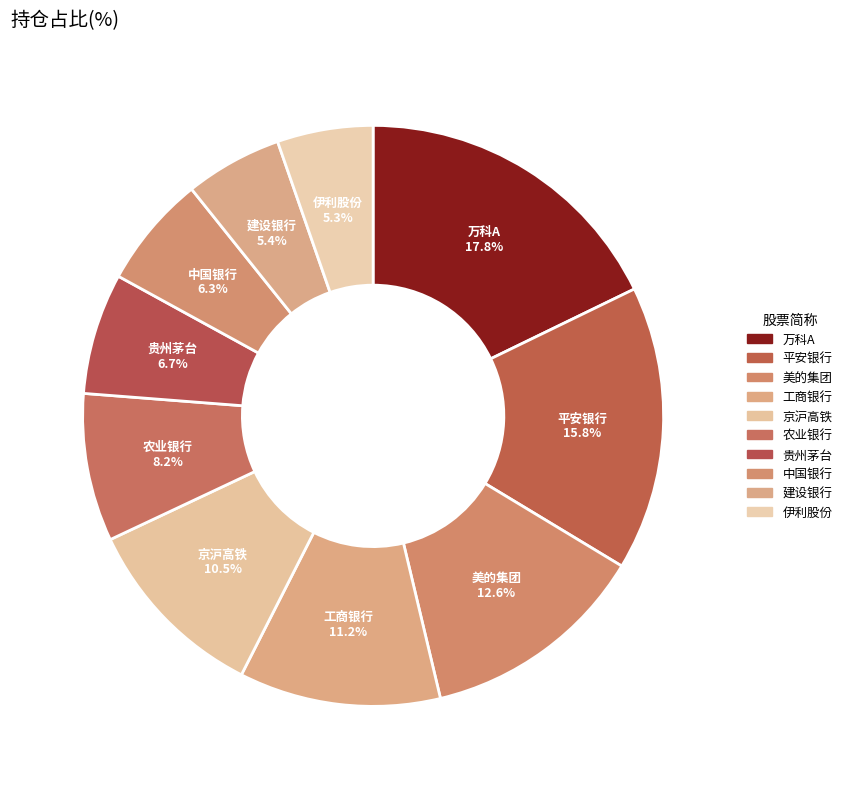

What percentage is the 京沪高铁 slice, to the nearest percent?

11%